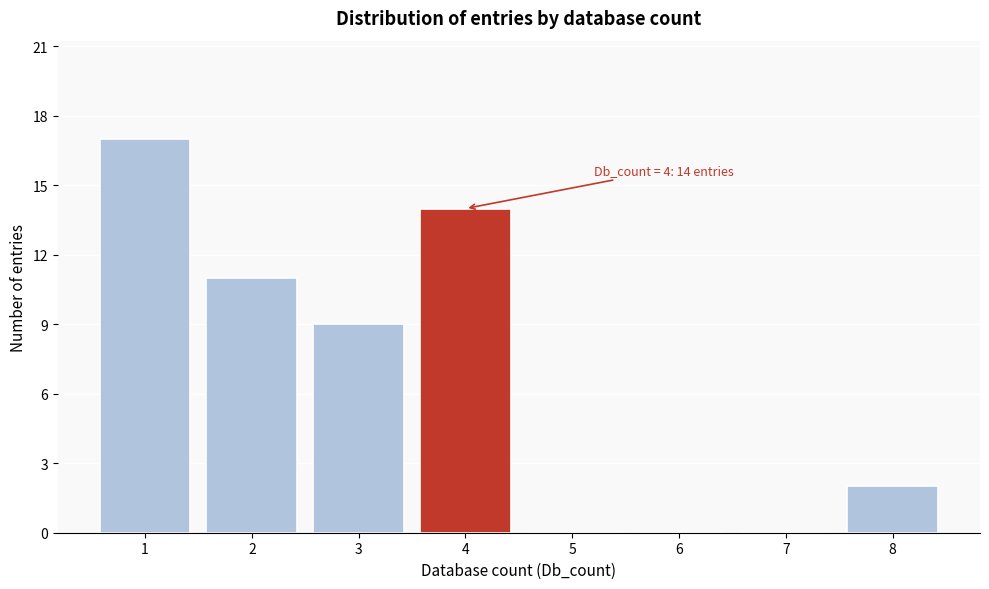

Which range on the x-axis has the tallest bar?

0.5 to 1.5